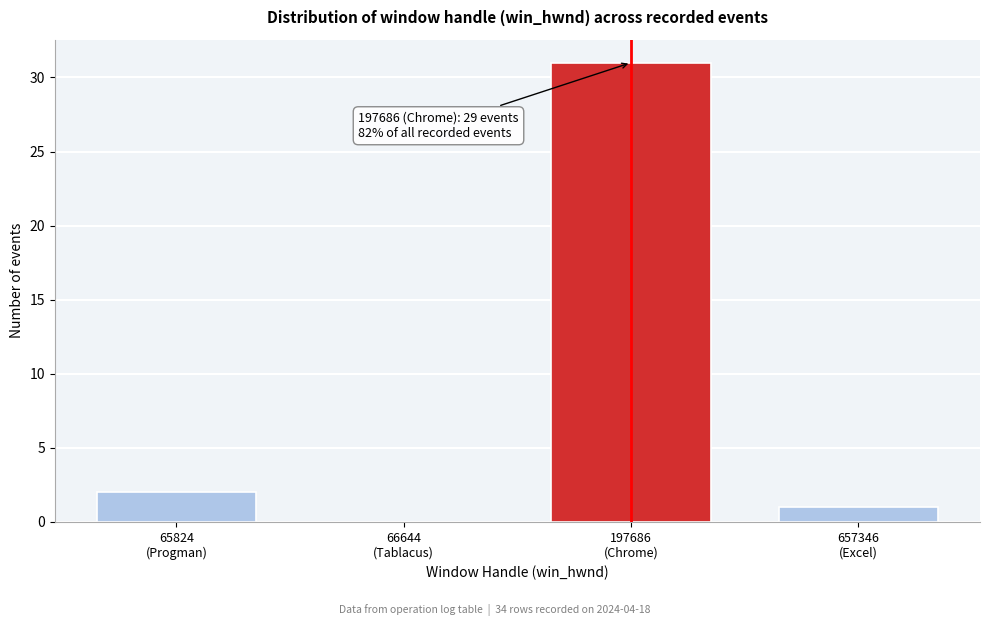

What is the maximum value shown in the chart?

31